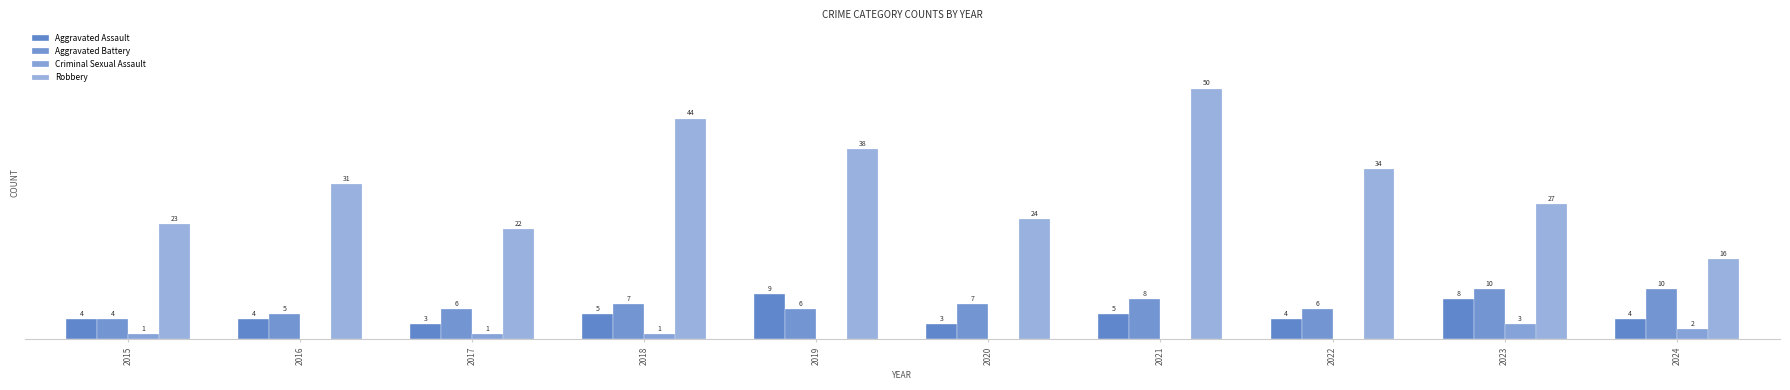

Are the bars horizontal?

No